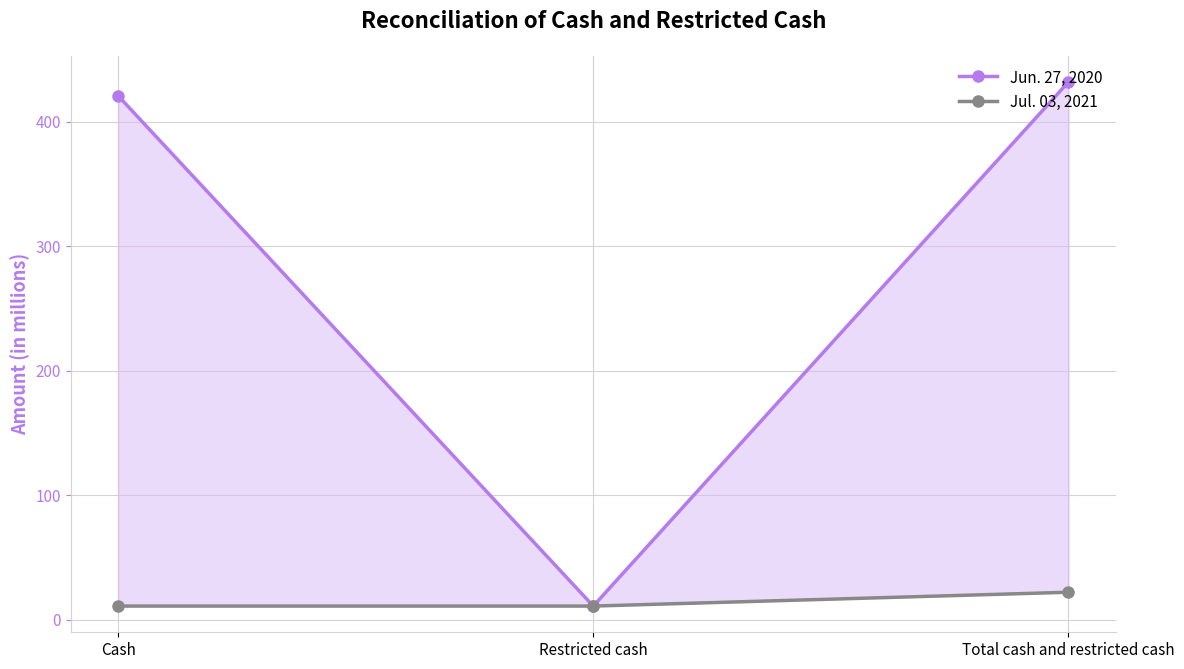

Reading left to right, what are all the values shown in this chart?

Jun. 27, 2020: 420.7	11.1	431.8
Jul. 03, 2021: 11.1	11.1	22.2